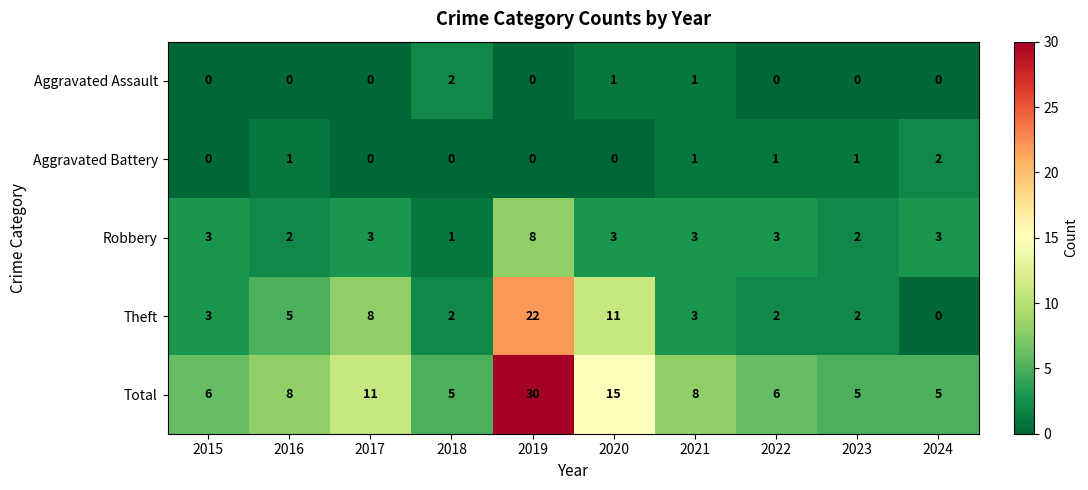

Which series has the largest total across all categories?

Total